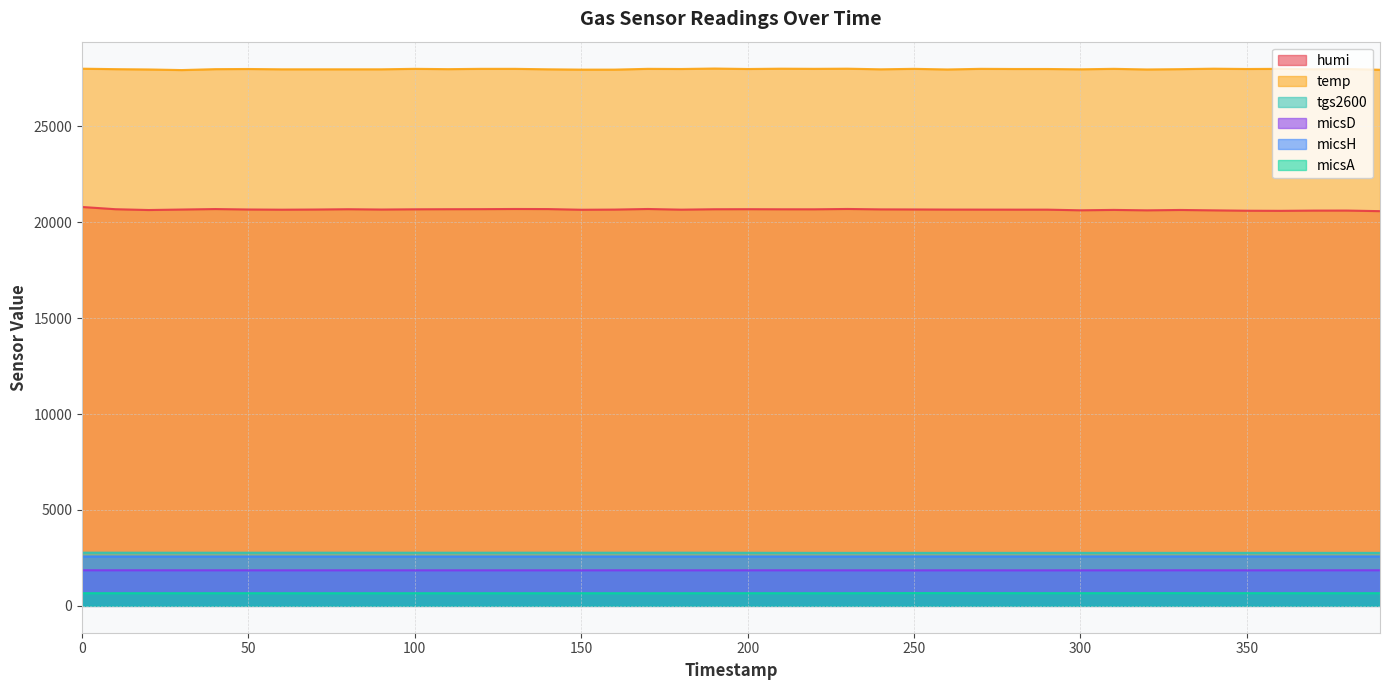

List the series in order of their peak value, highest first.

temp, humi, tgs2600, micsH, micsD, micsA